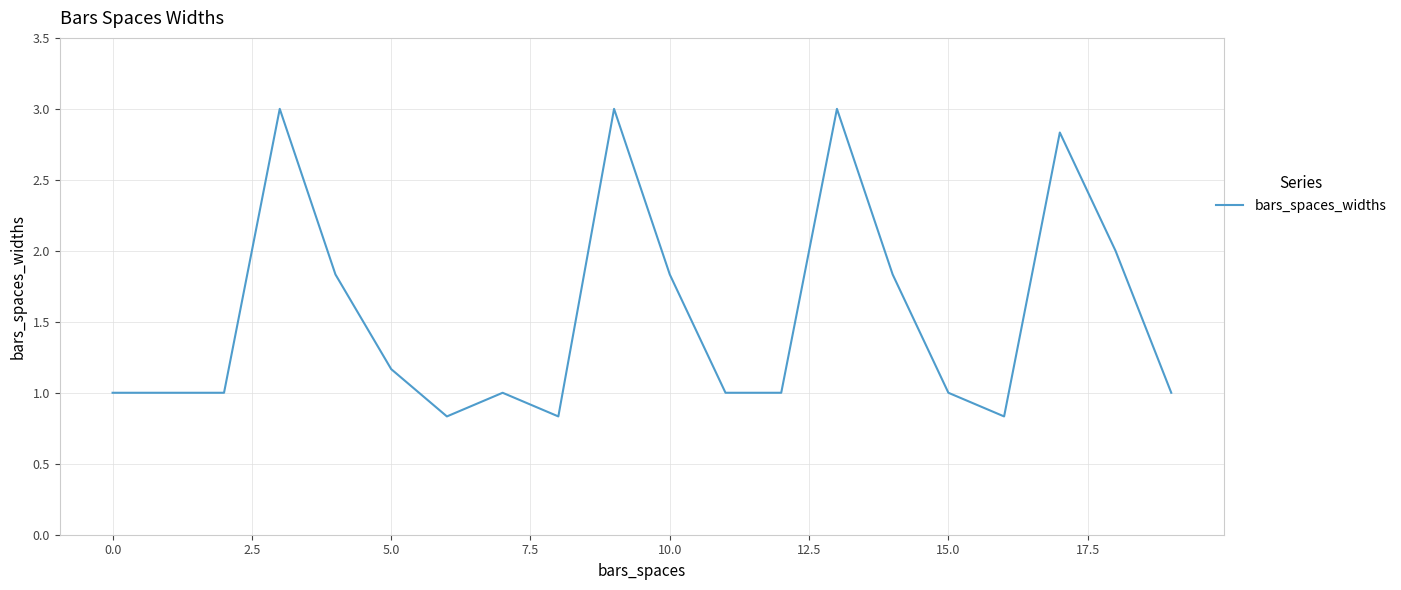

What is the sum of all values?

31.0